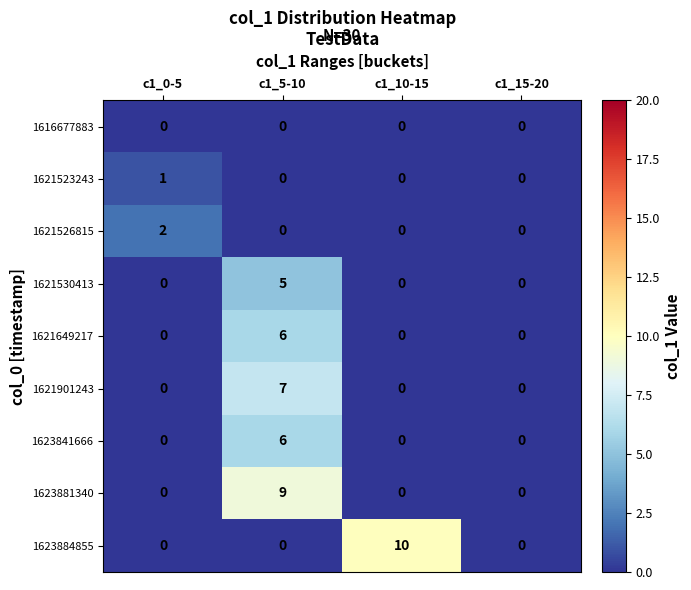

What is the maximum value shown in the chart?

10